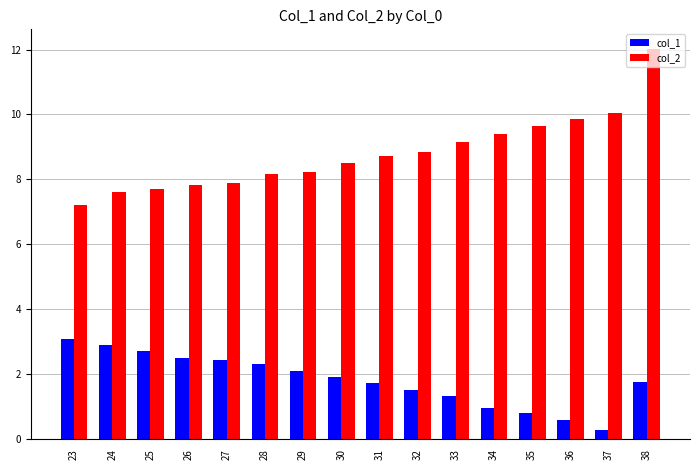

List the series in order of their peak value, highest first.

col_2, col_1